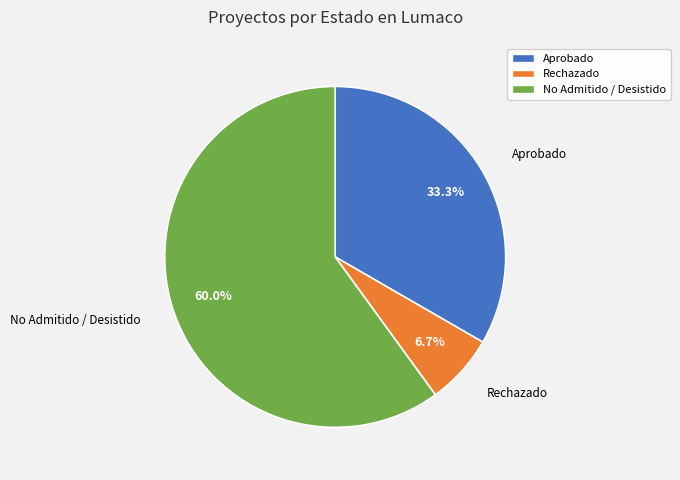

Approximately how many times larger is the value at Aprobado compared to No Admitido / Desistido?

0.6